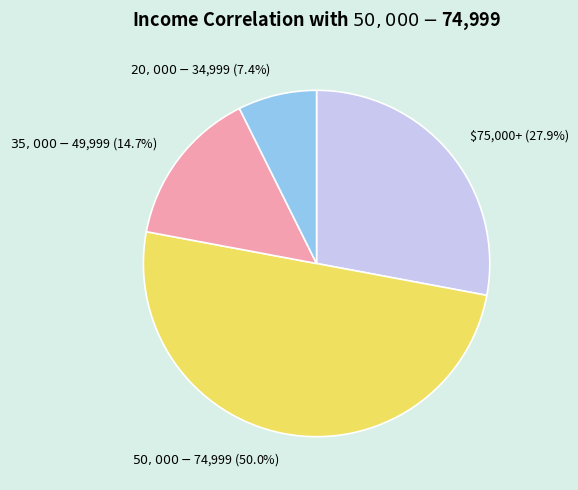

Does $75,000+ (27.9%) represent more than half of the total?

No